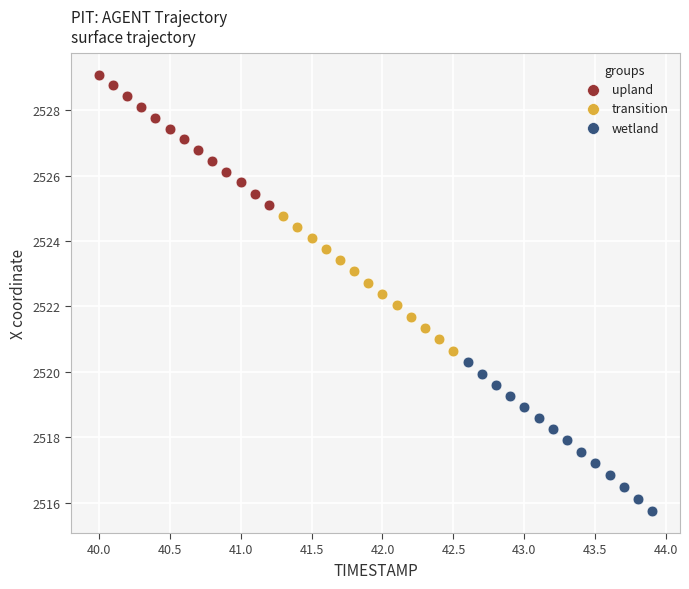

Which series contains the lowest Y value?

wetland